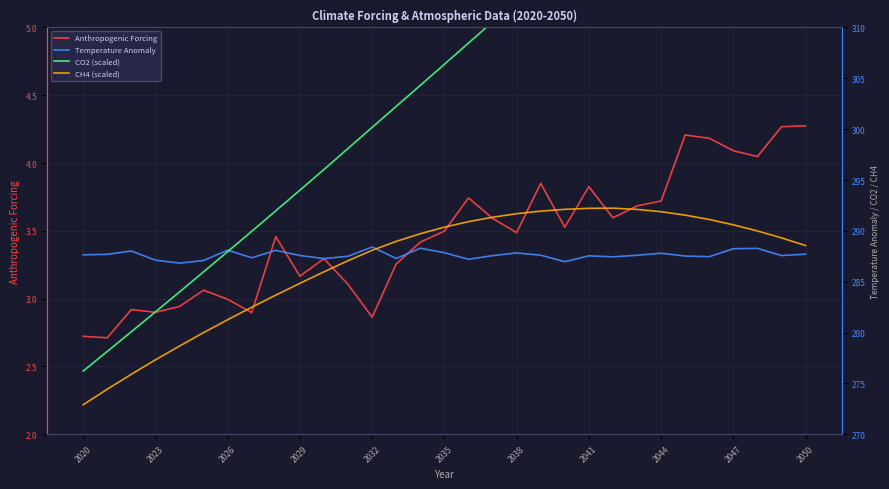

In Anthropogenic Forcing, how many points are lower than both neighbors (excluding endpoints)?

9